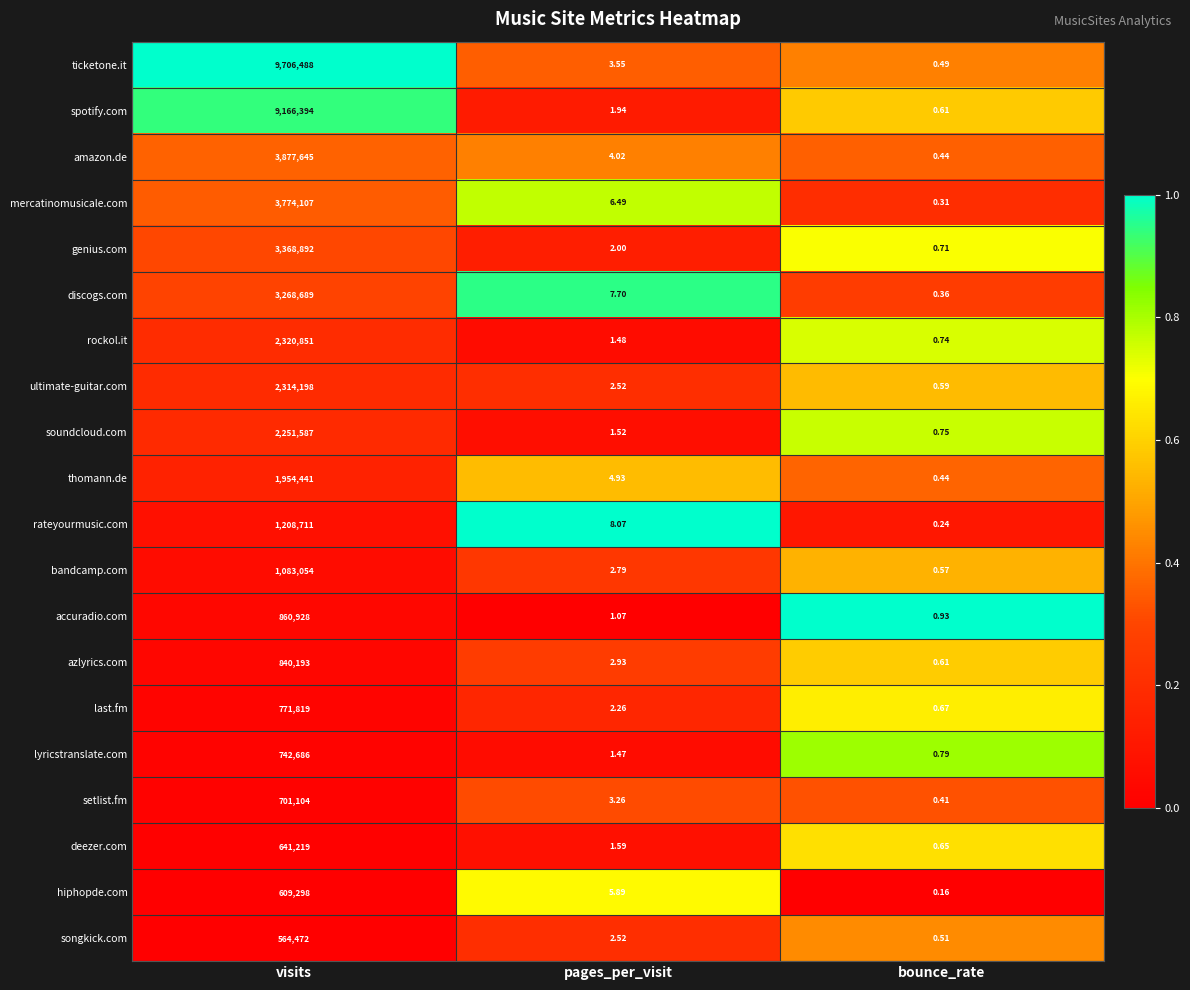

Which series has the widest spread of values?

ticketone.it